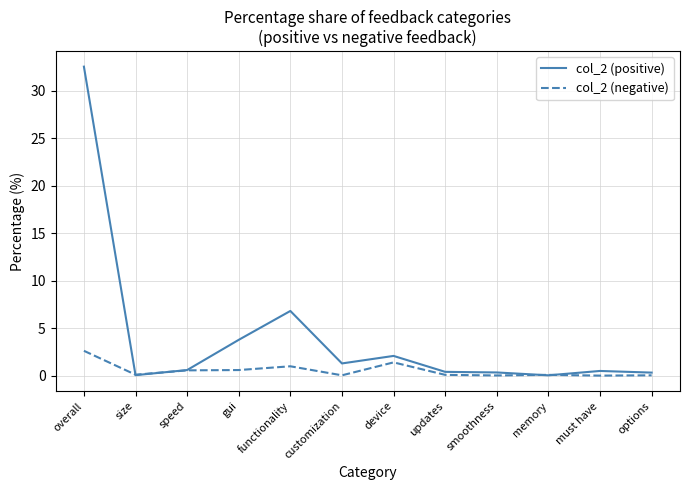

Where is the first local maximum for col_2 (positive)?

functionality